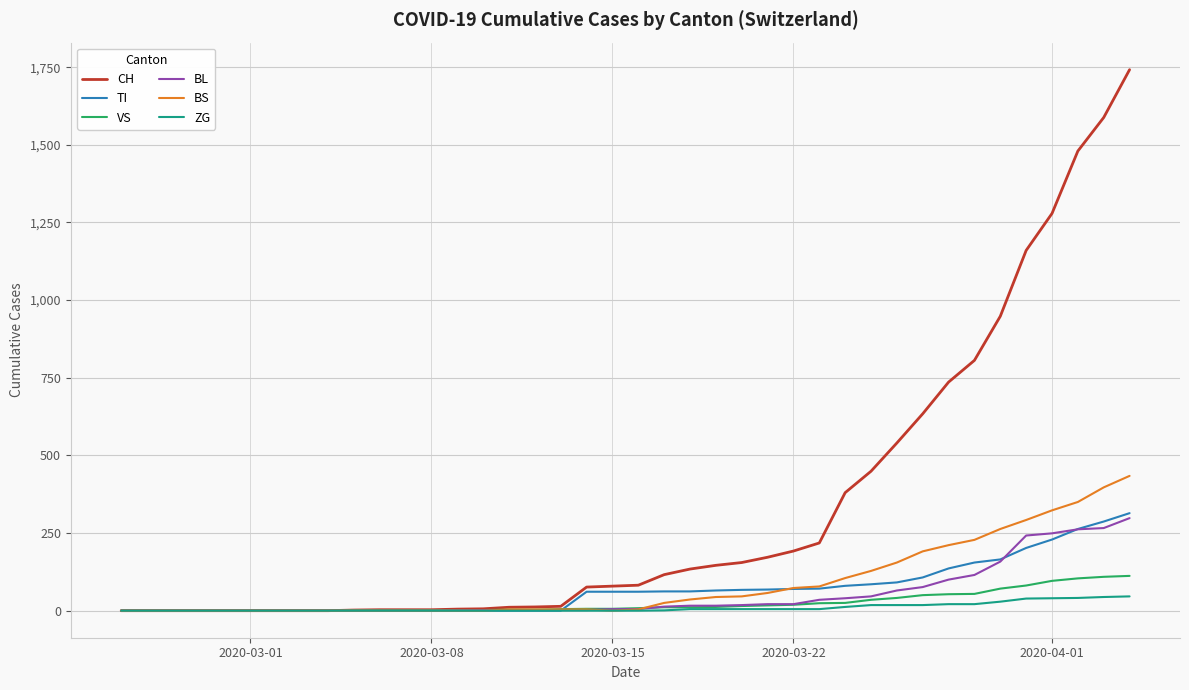

Which series has the widest spread of values?

CH